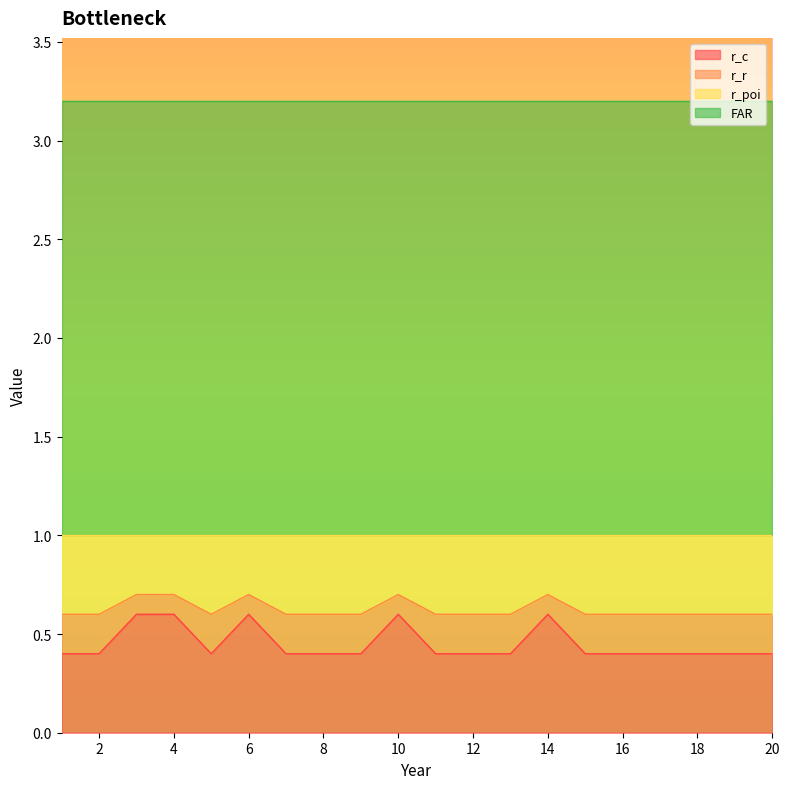

Is the value of r_c at 18 greater than the value of r_r at 9?

Yes